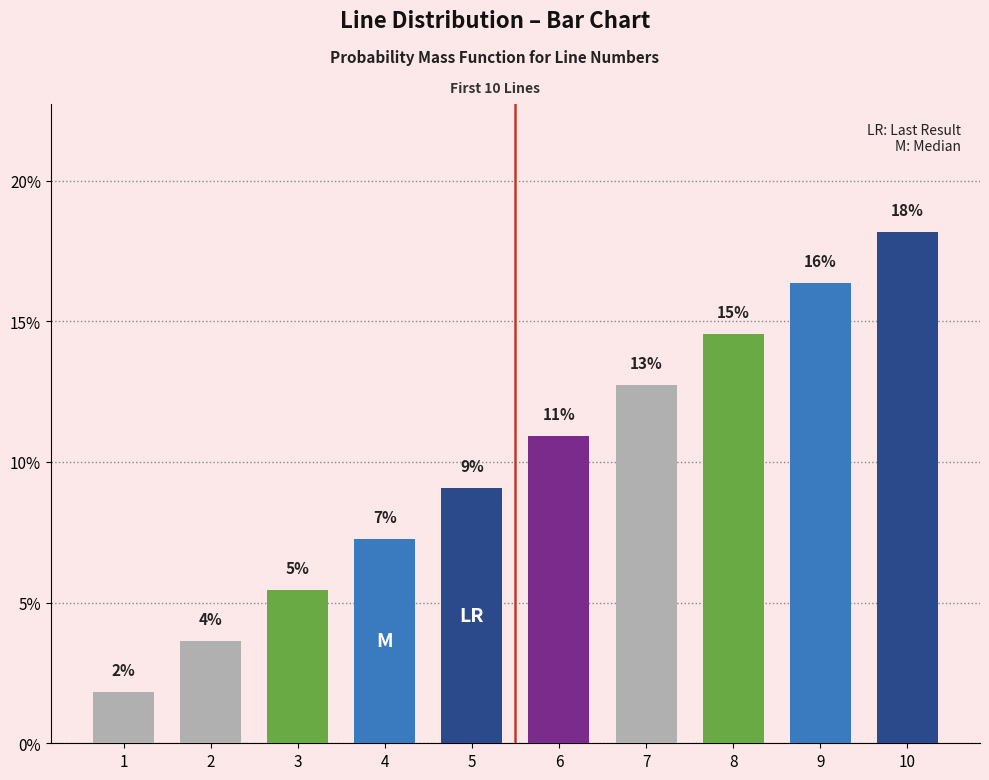

What is the change in value from 6 to 10?

+7.3